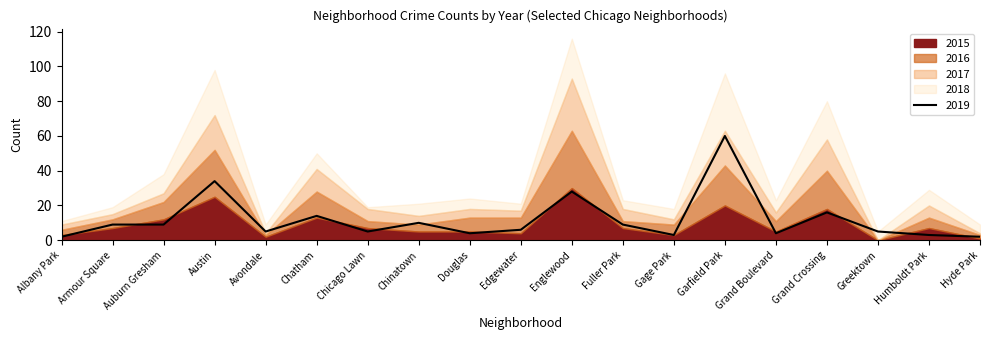

The 2019 series shows 4 at Douglas. True or false?

True